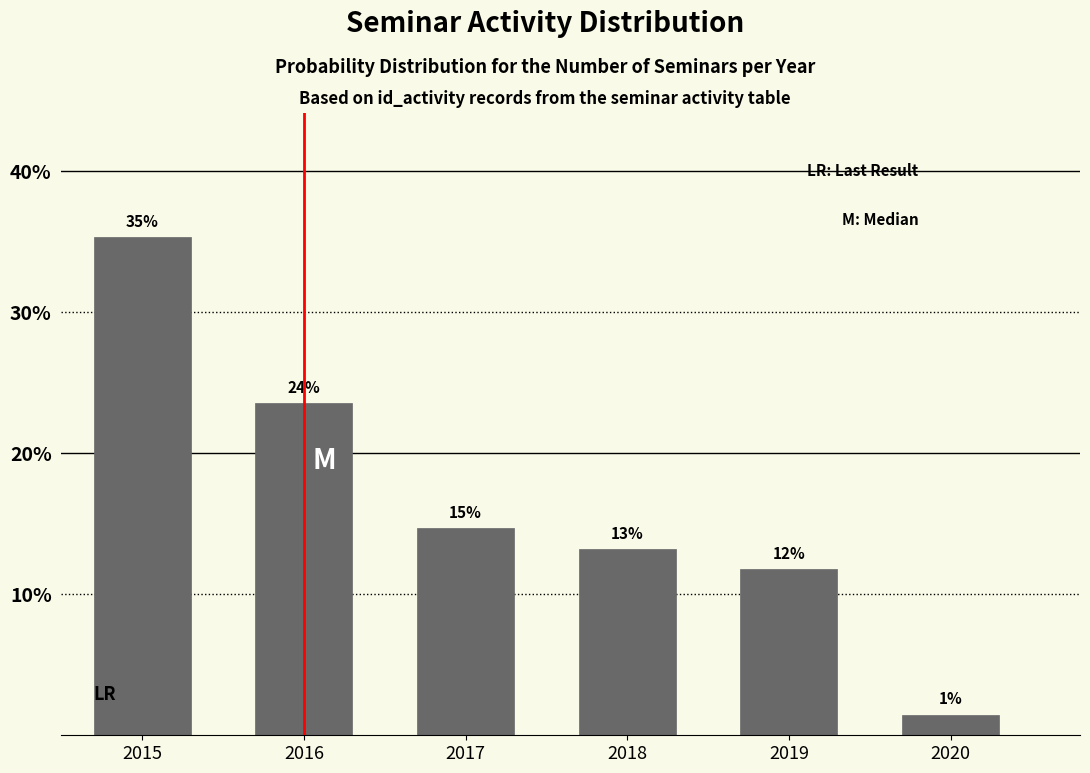

How many bars are there in total?

6